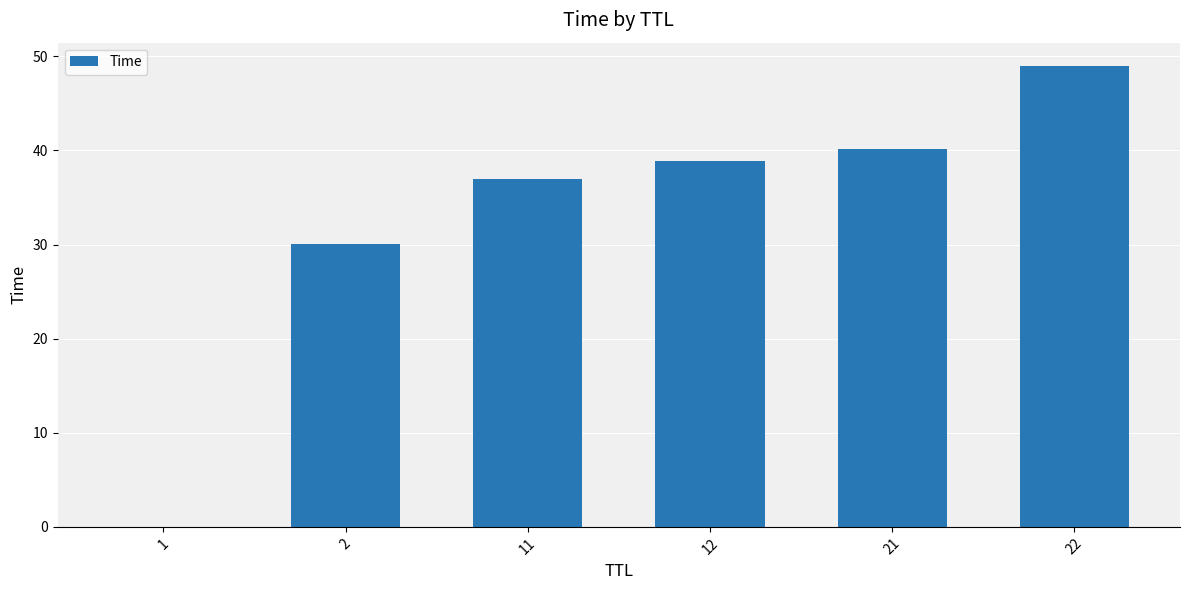

At which category does the chart reach its peak across all series?

22